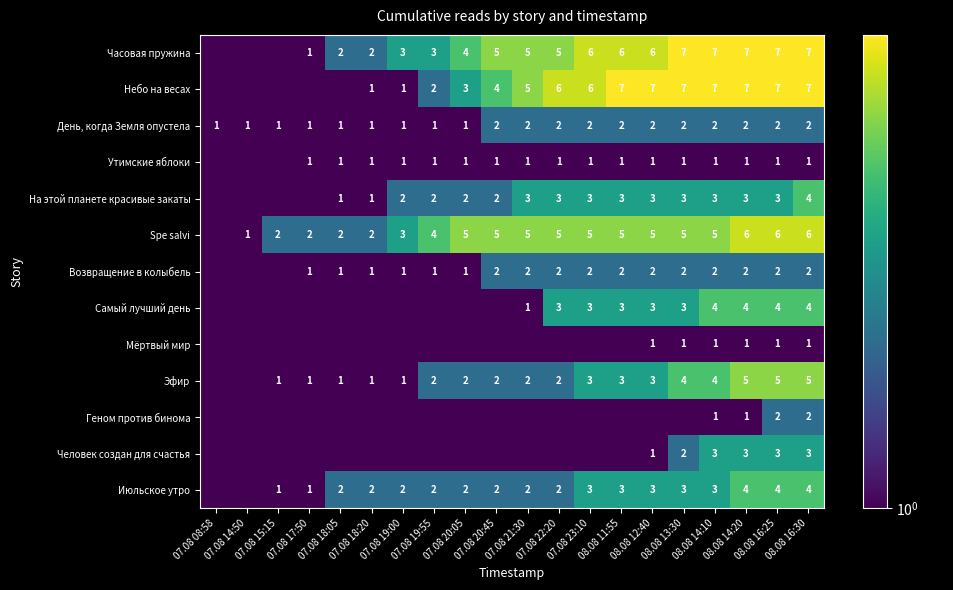

The value of Spe salvi at 07.08 18:20 is 2.0. True or false?

True